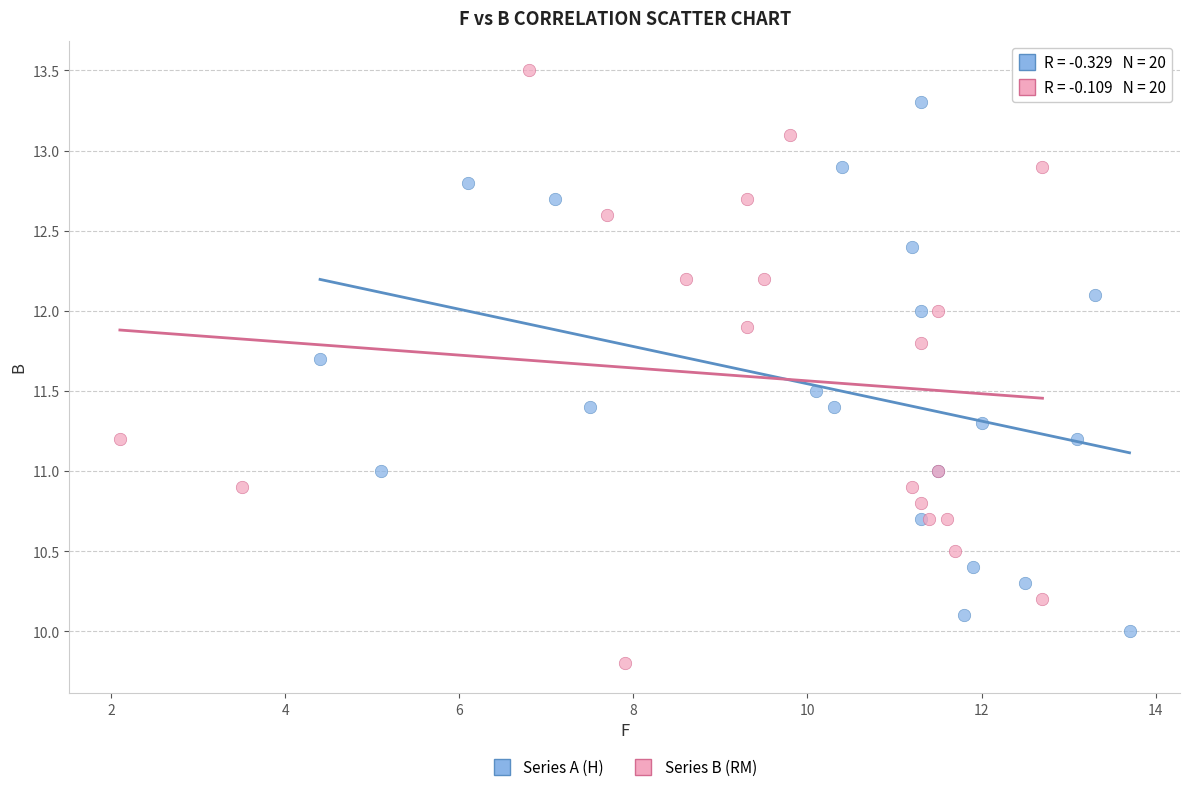

Which series has the widest spread of Y values?

Series B (RM)